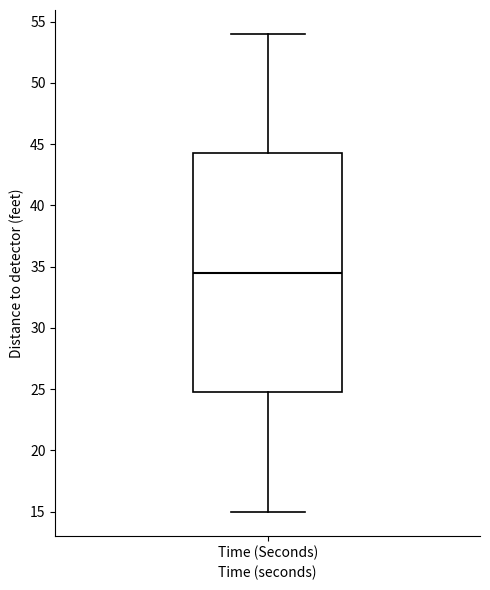

Read this box plot against the y-axis: the position of the median line, the range covered by the box, and the ends of both whiskers. The values are not printed on the chart, so give them approximately, as read against the axis.

median 34.5, box 25.0 to 44.5, whiskers 15.0 to 54.0